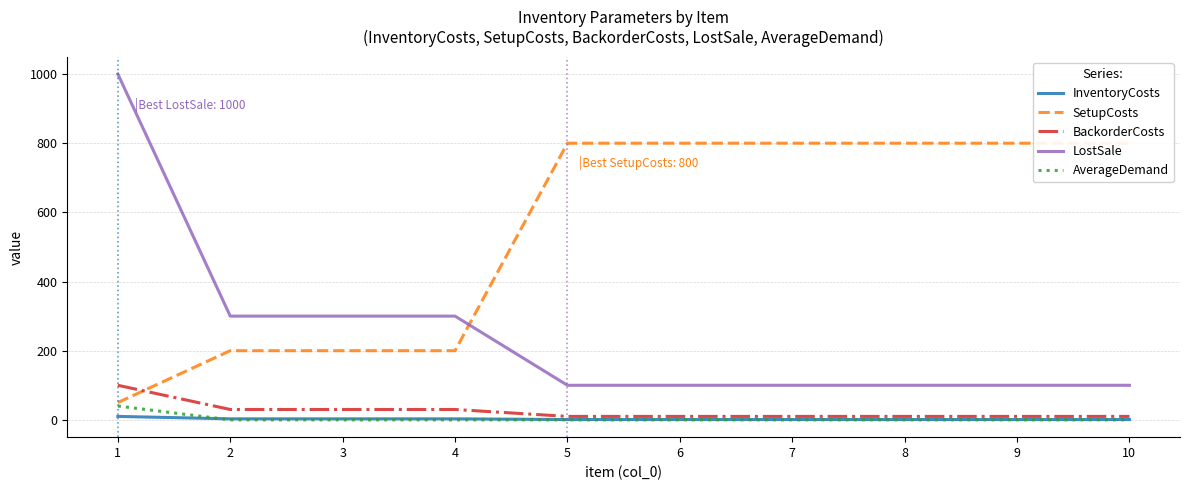

List the labels in order of SetupCosts value, smallest first.

1, 2, 3, 4, 5, 6, 7, 8, 9, 10